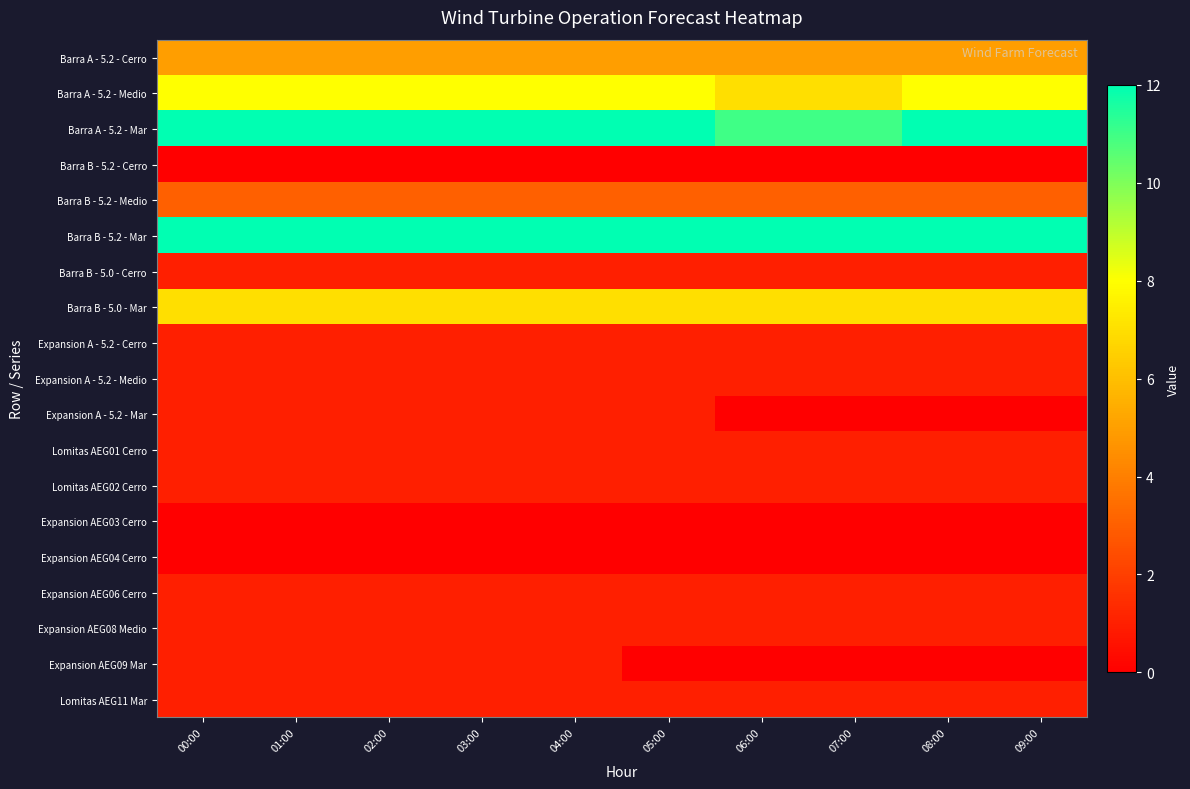

Between 02:00 and 09:00, which is larger?

02:00